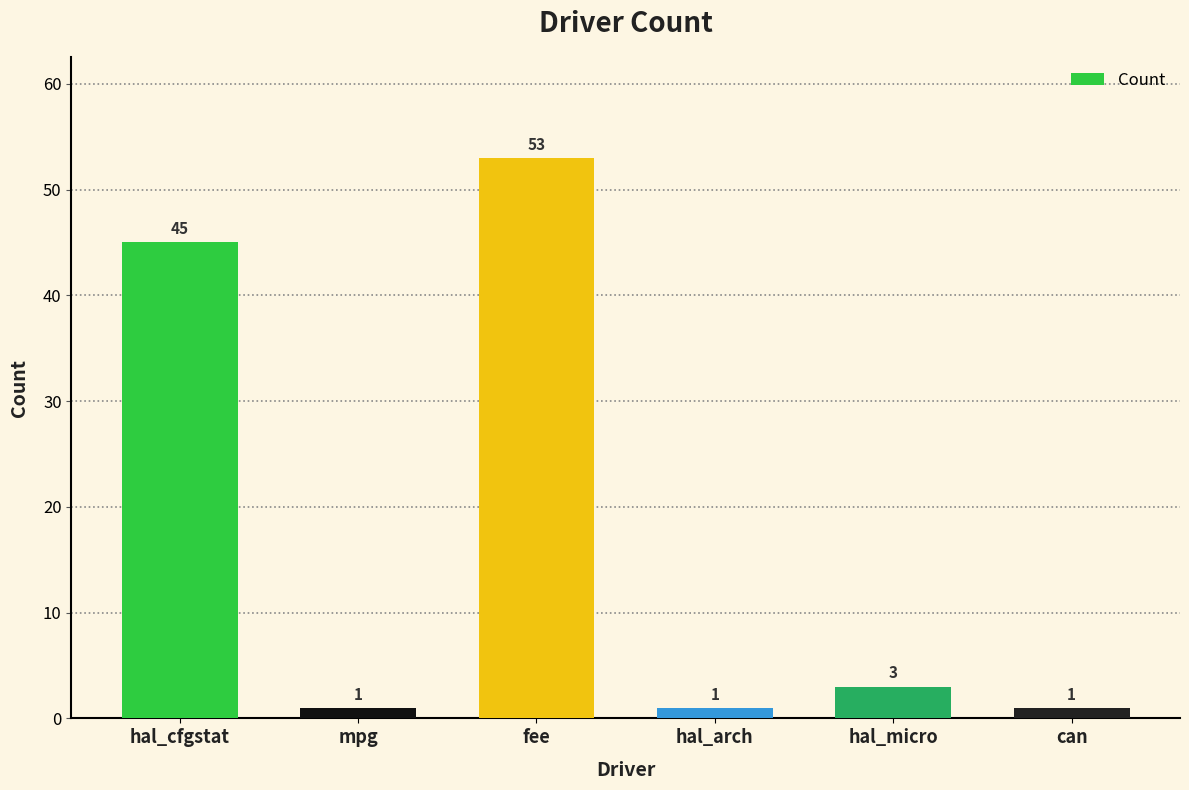

What is the label of the 3rd bar from the right?

hal_arch